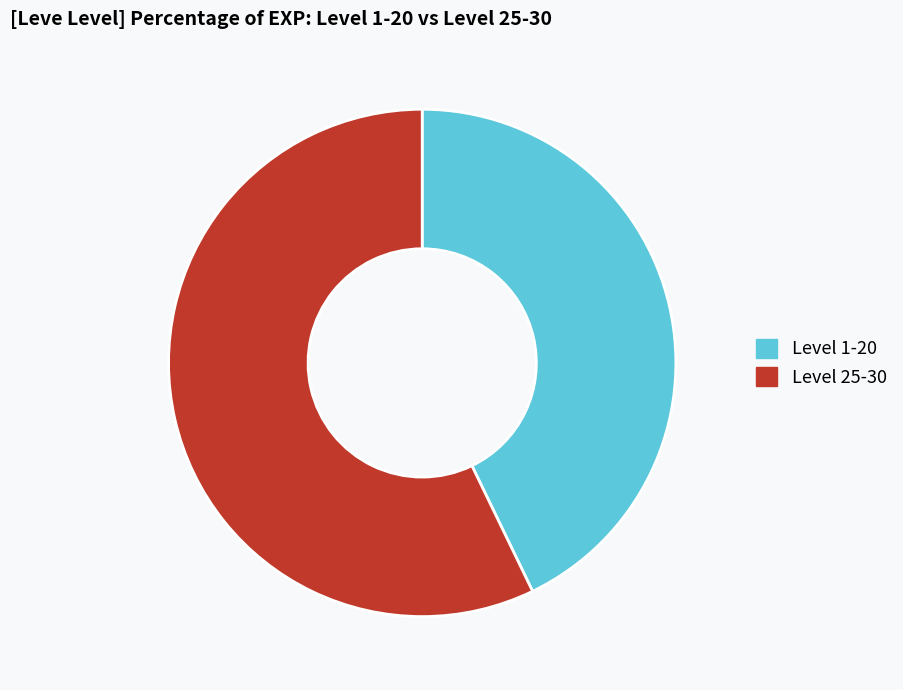

Rank the categories by value from lowest to highest.

Level 1-20, Level 25-30